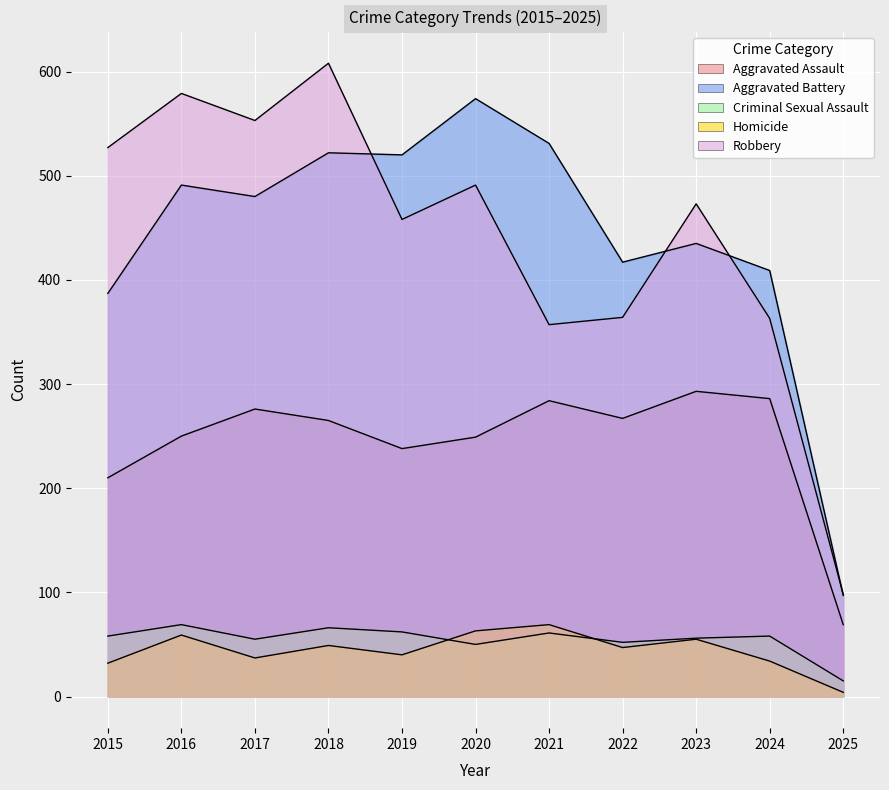

Between which two adjacent categories do Criminal Sexual Assault and Homicide first intersect?

2019 and 2020